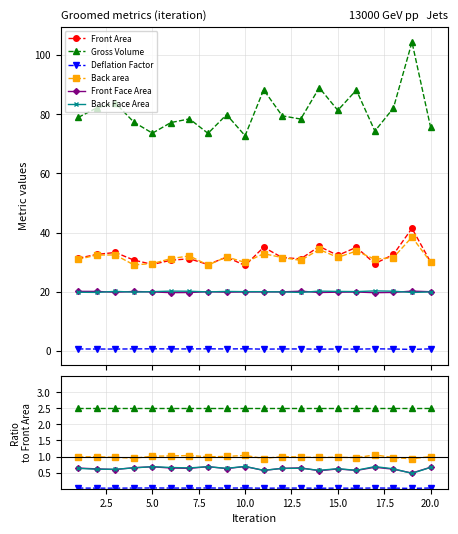

The Front Face Area series shows 0.6 at 2.5. True or false?

True